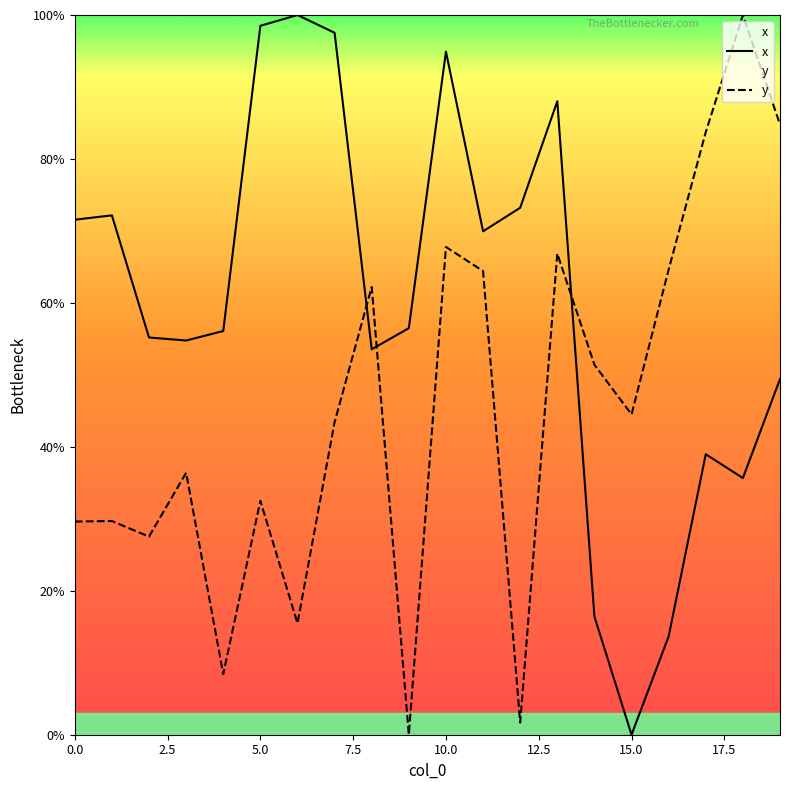

What is the sum of all y values?

915.1